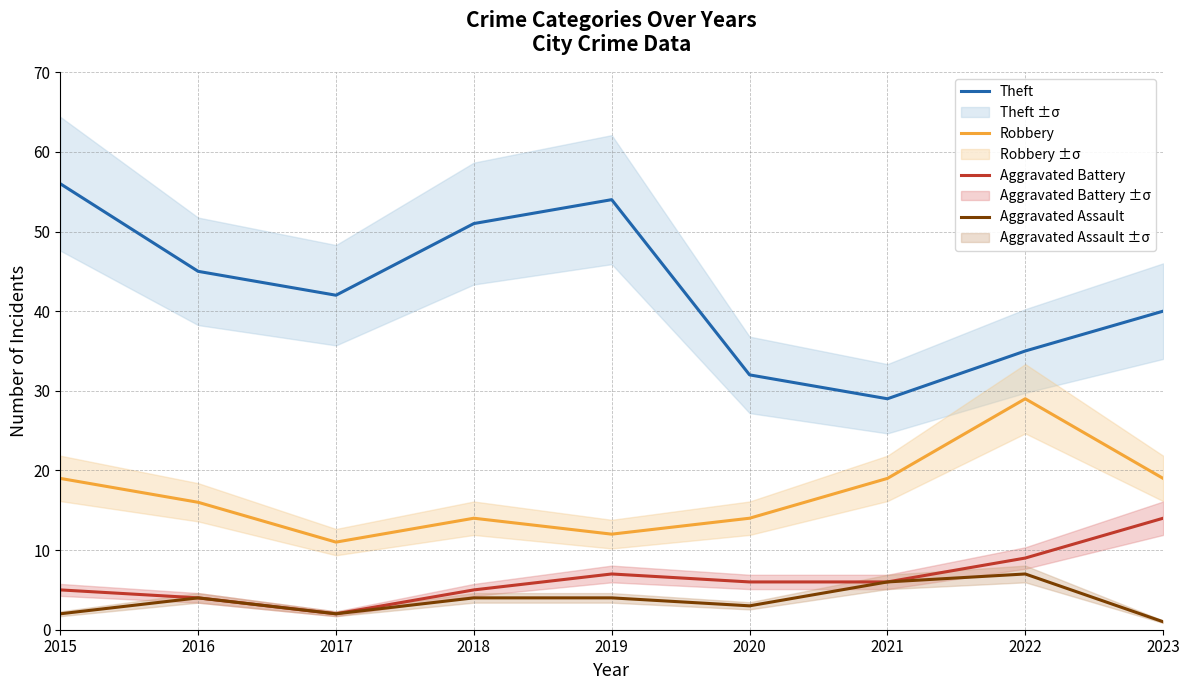

At which category is the sum across all series the highest?

2015